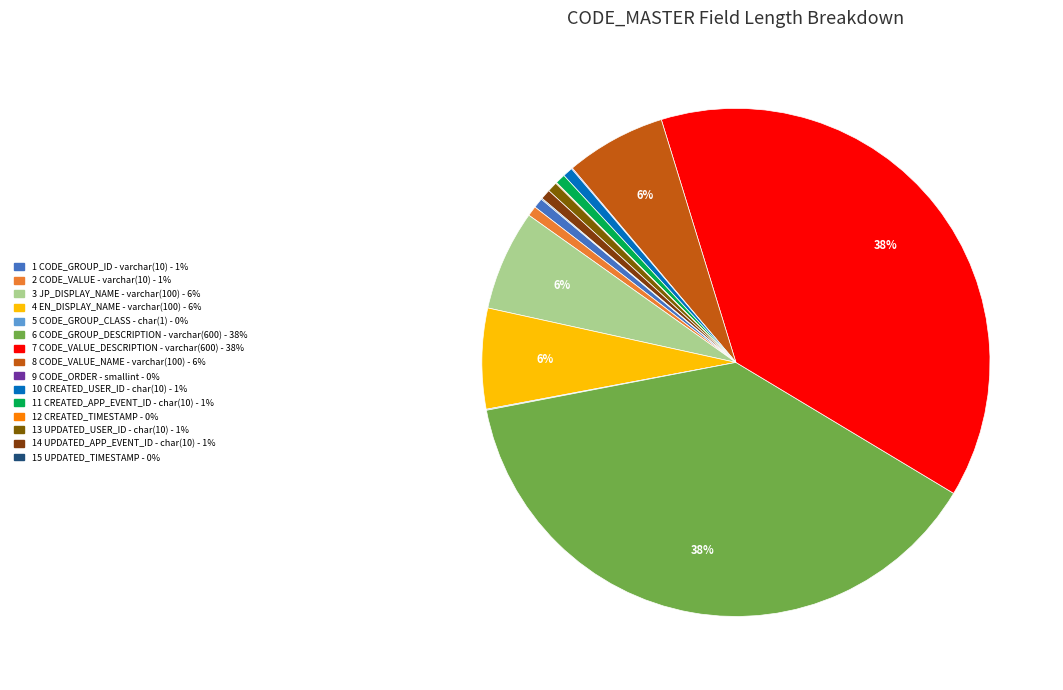

To the nearest percent, what portion does 3 JP_DISPLAY_NAME - varchar(100) represent?

6%